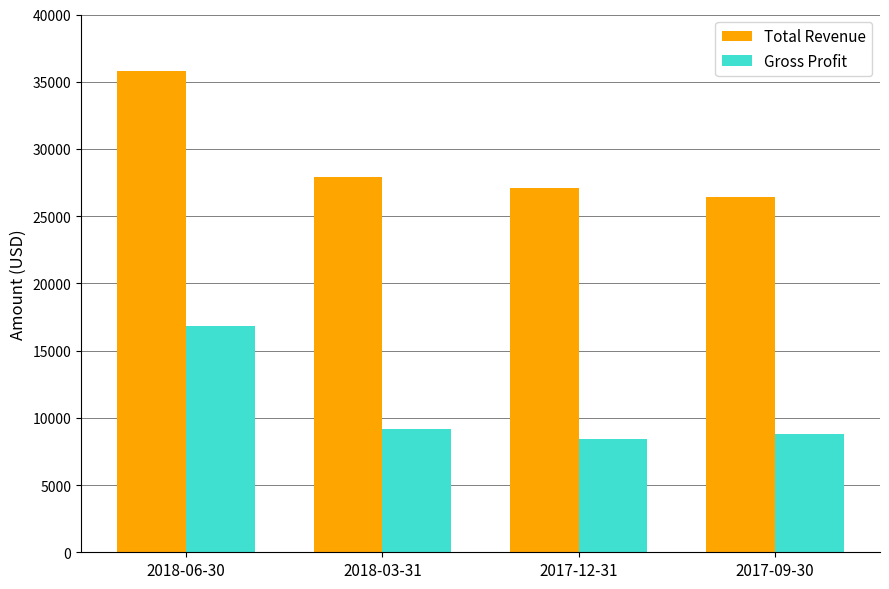

At which label is Total Revenue closest to 31100?

2018-03-31